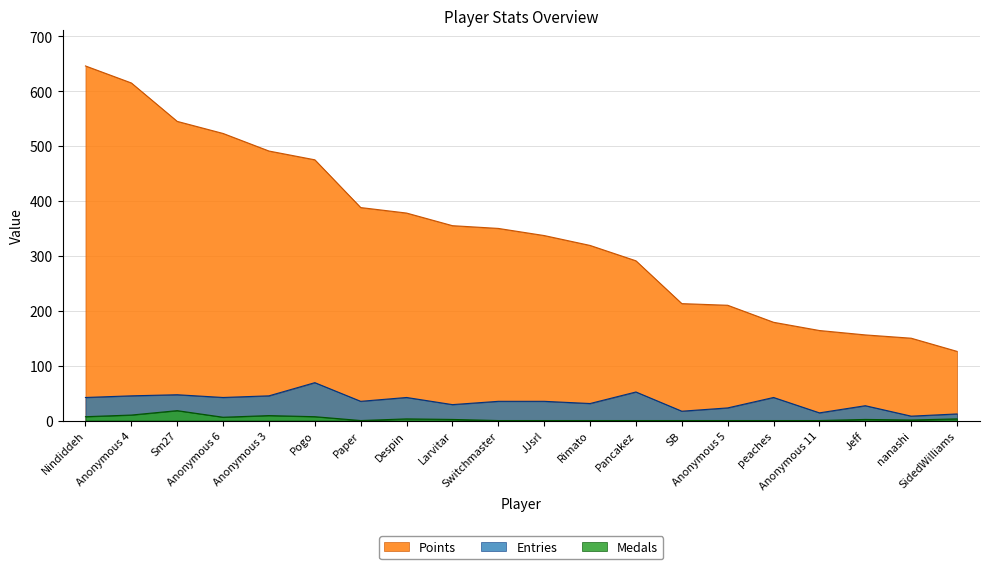

What is the spread (max minus min) of values at Despin?

375